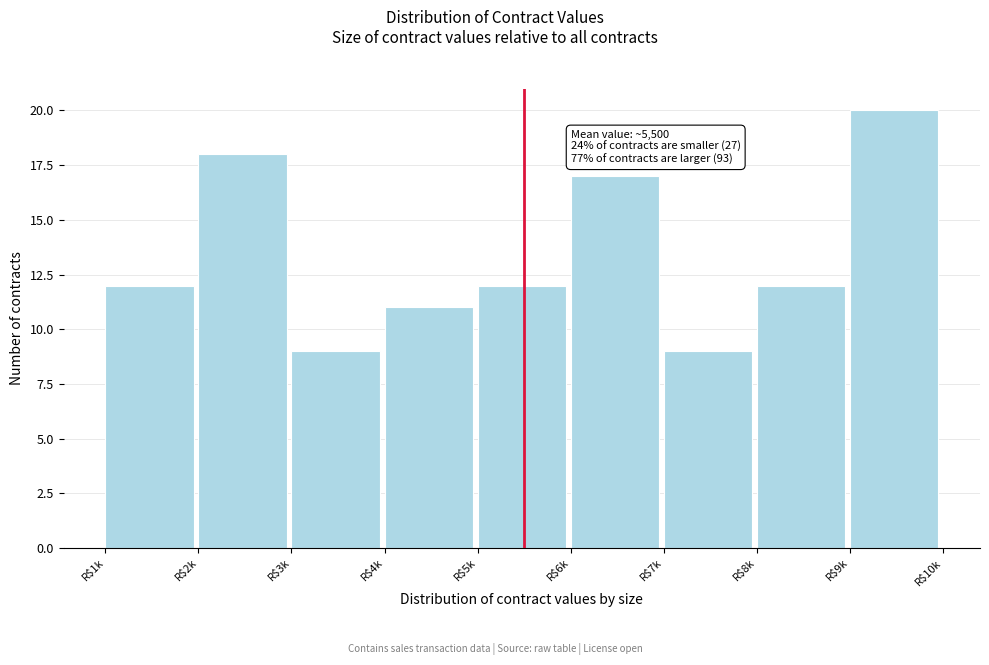

Reading right to left, extract all data points from this chart.

20	12	9	17	12	11	9	18	12